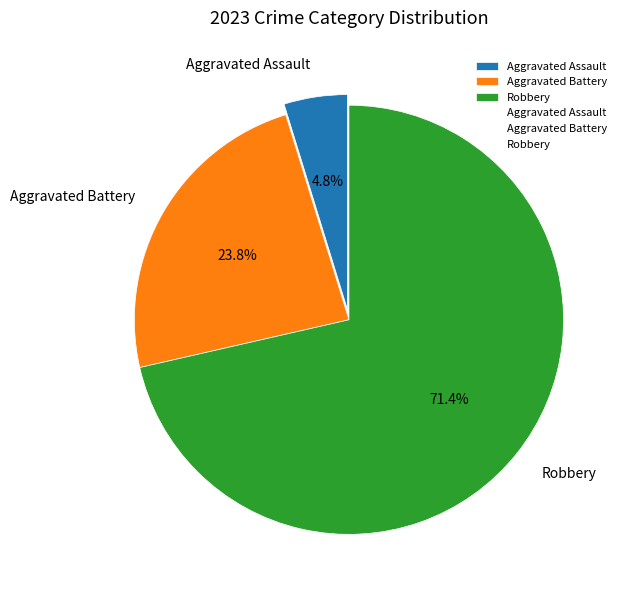

To the nearest percent, what is the average slice percentage?

33%